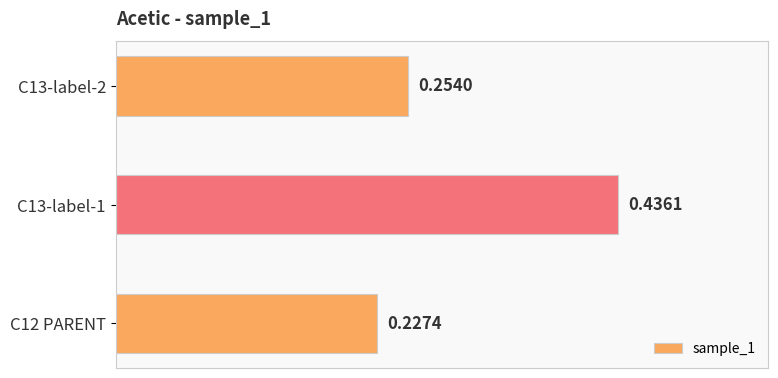

What is the sum of all values?

0.9